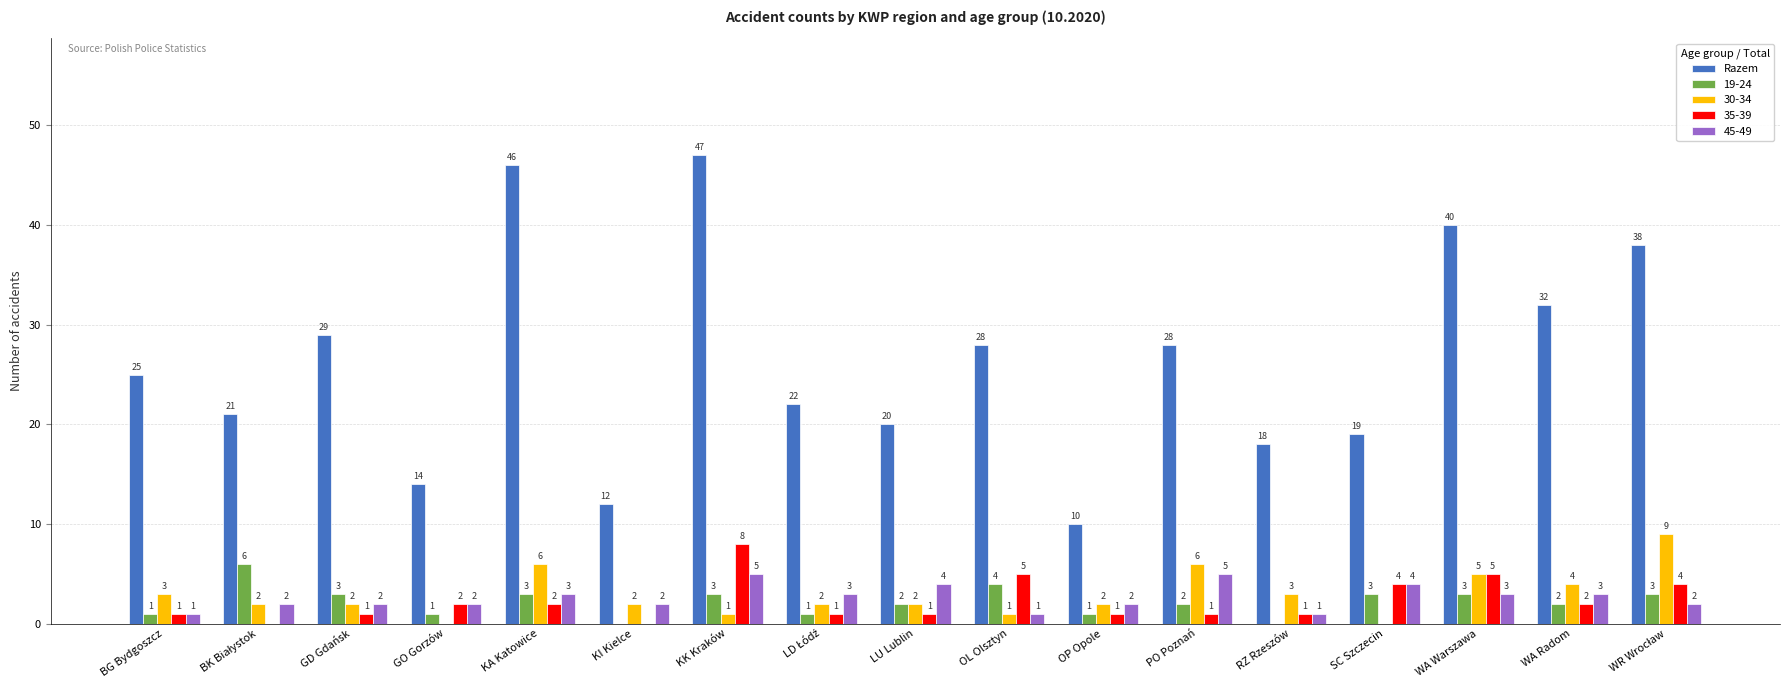

Where is 30-34 nearest to the value 4?

WA Radom